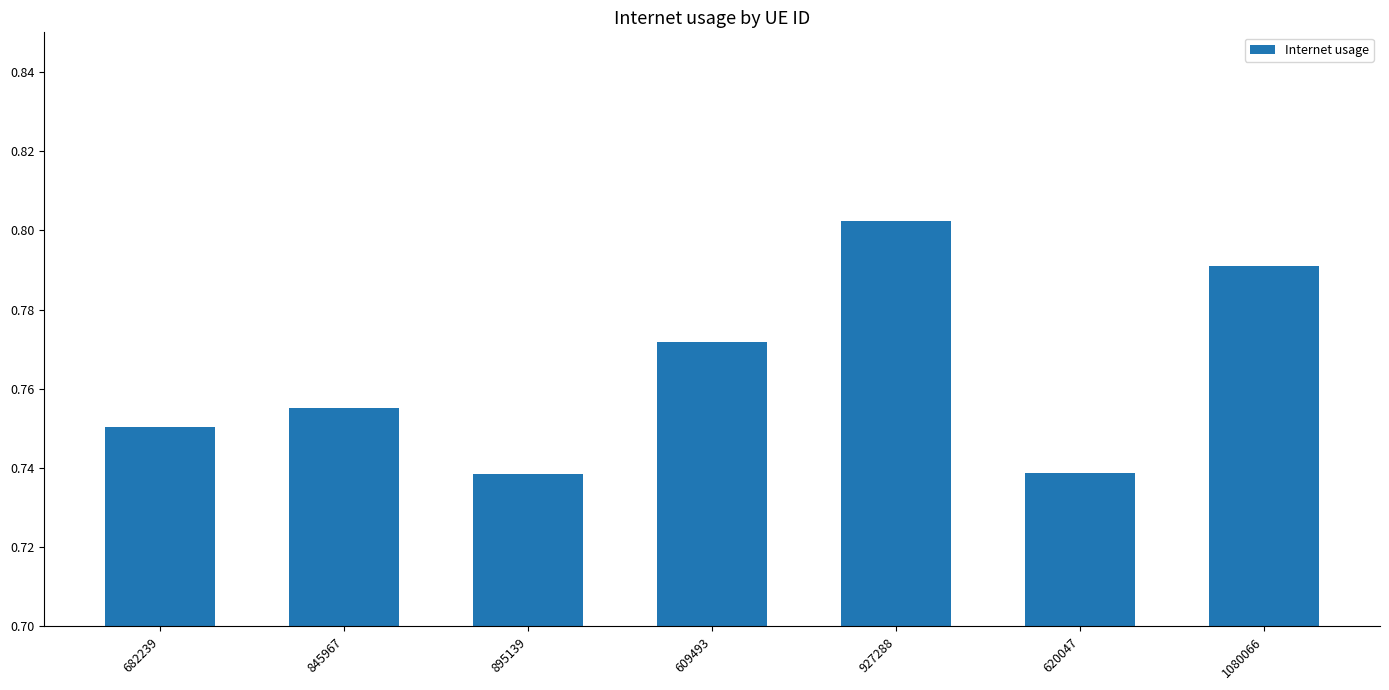

What is the sum of all values?

5.3